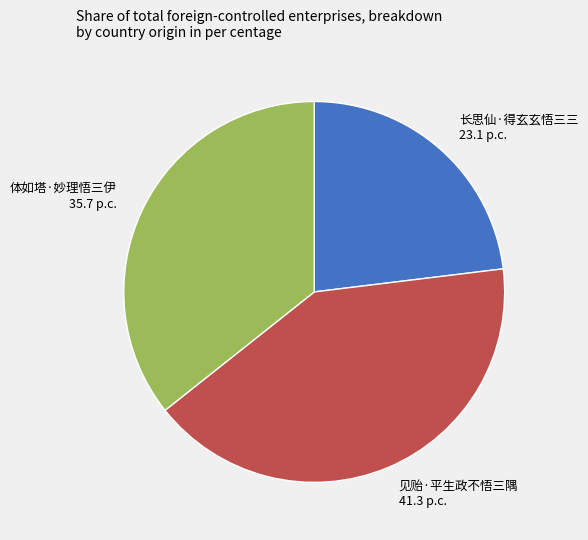

Is the sum of 长思仙·得玄玄悟三三 and 体如塔·妙理悟三伊 greater than half?

Yes